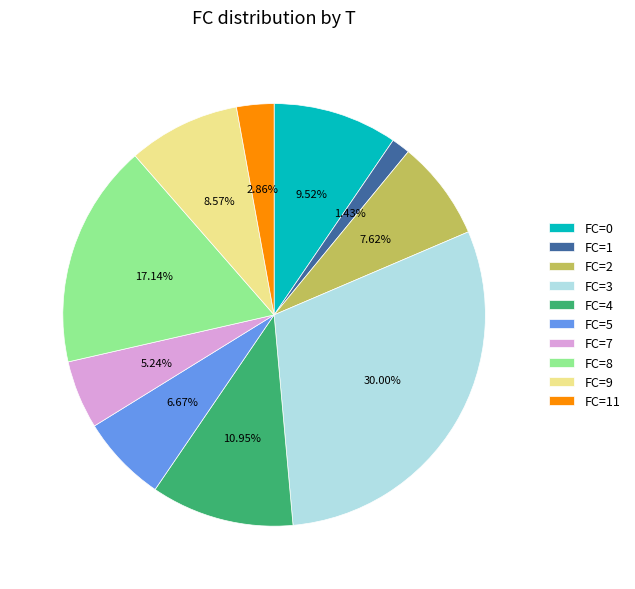

To the nearest percent, what is the difference between the largest and smallest slice percentages?

29%